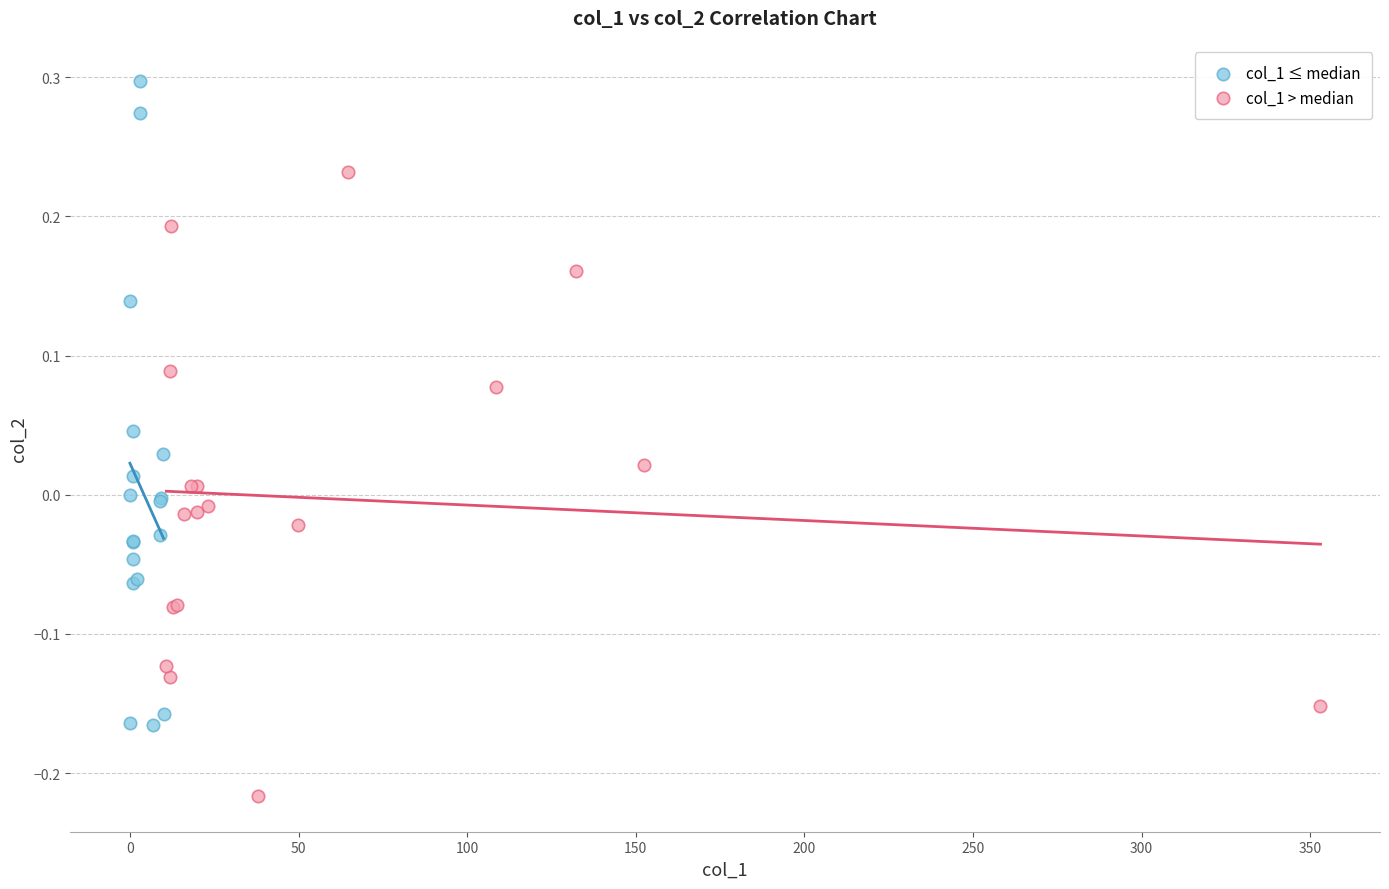

Which series contains the highest Y value?

col_1 ≤ median